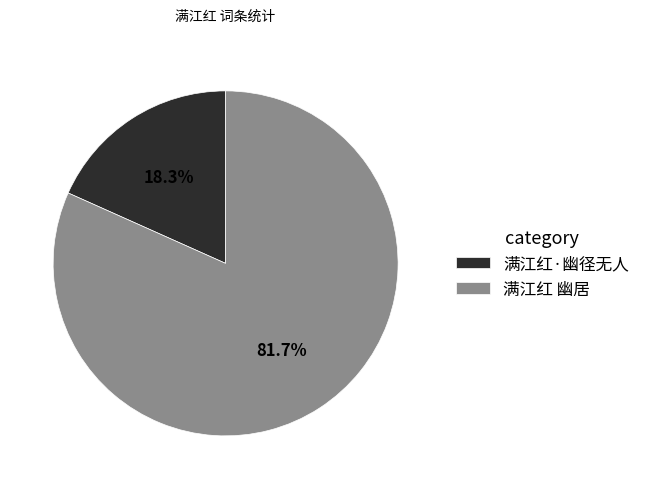

How many slices are in this pie chart?

2